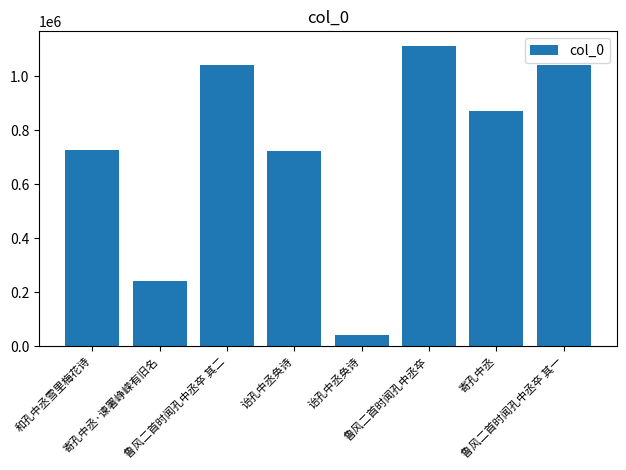

True or false: the data shows 1041599 at 鲁风二首时闻孔中丞卒 其一.

True